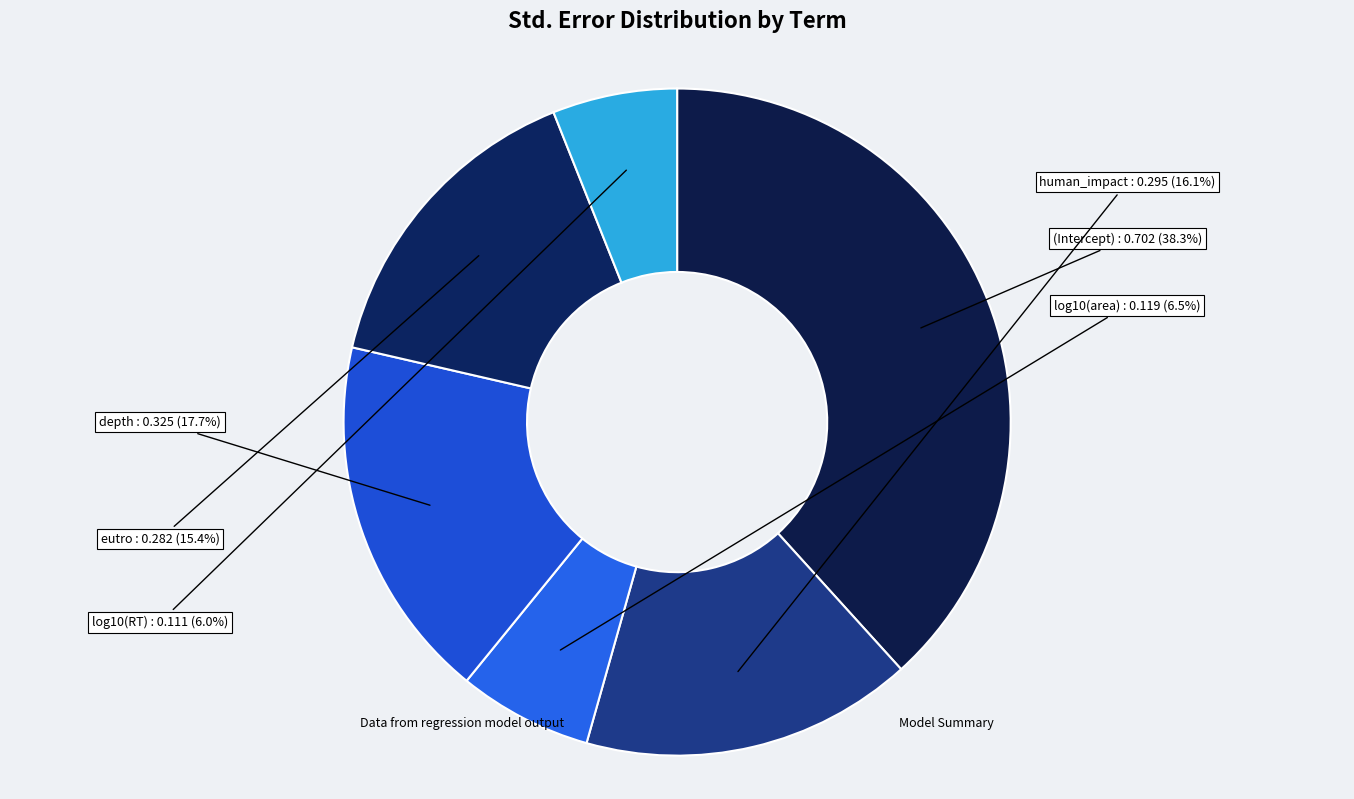

How many slices are in this pie chart?

6